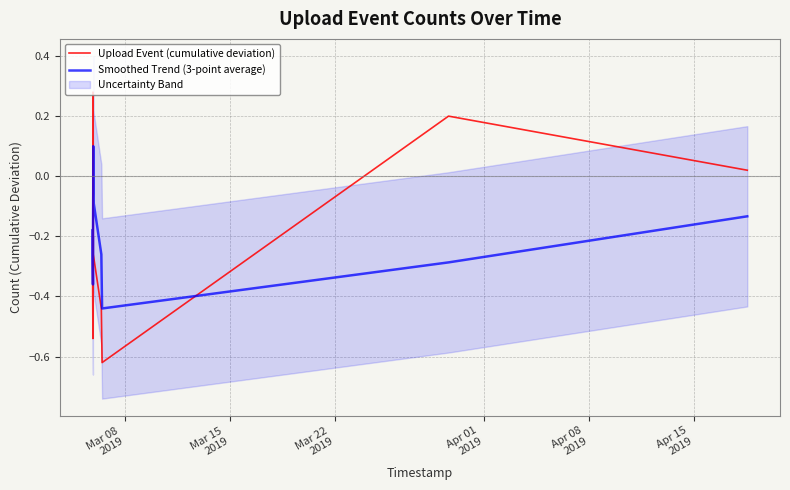

At how many categories does at least one series exceed 0?

5